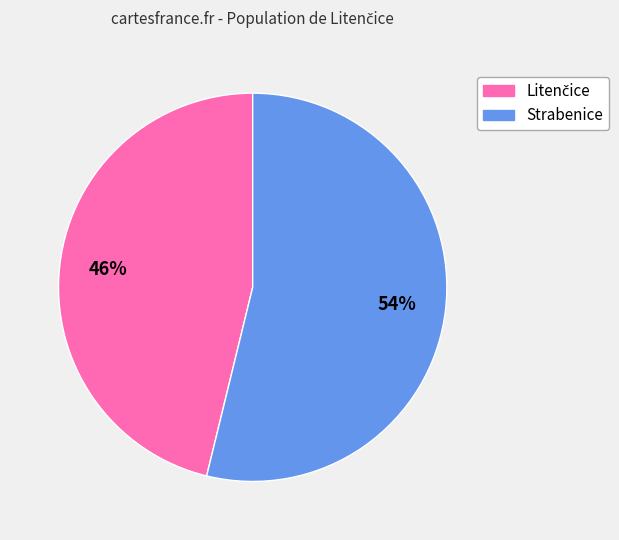

Is it true that Strabenice is 46% of the pie?

False